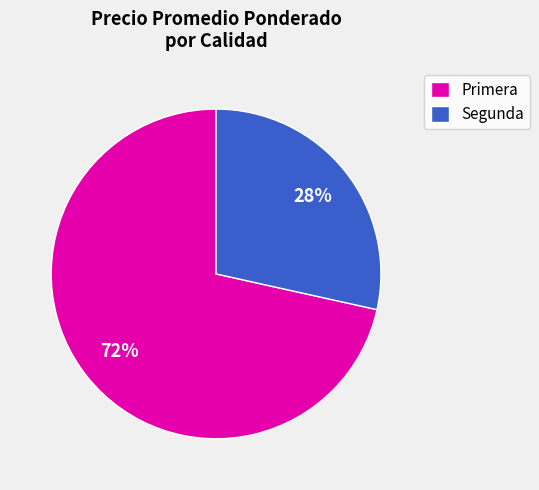

Combined, do Primera and Segunda account for over 50%?

Yes